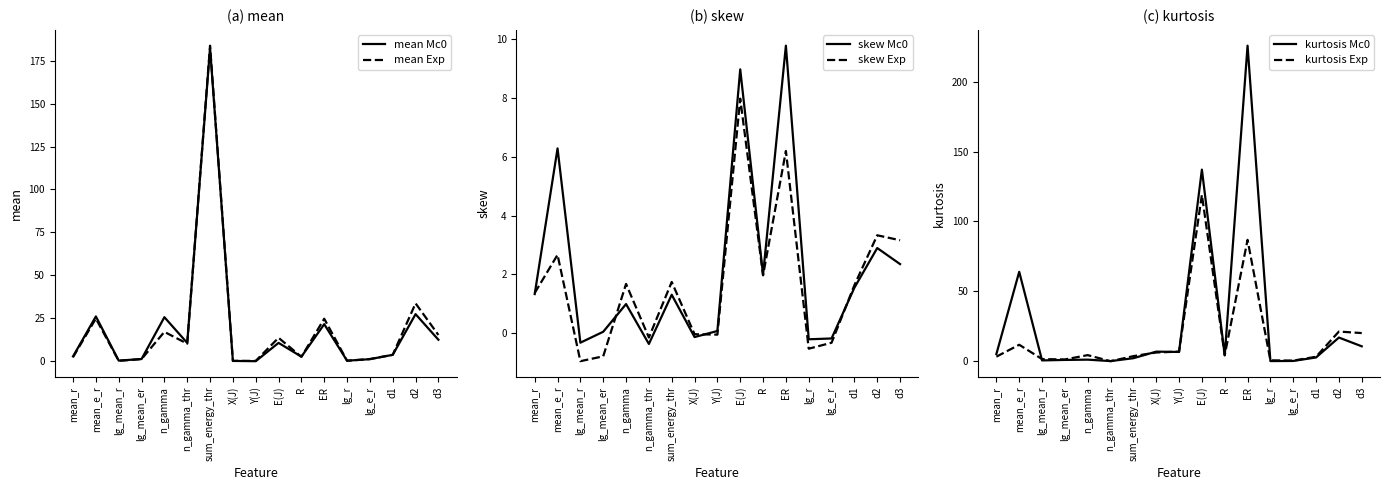

List the labels in order of kurtosis Mc0 value, largest first.

ER, E(J), mean_e_r, d2, d3, X(J), Y(J), mean_r, R, d1, sum_energy_thr, n_gamma, lg_mean_er, lg_mean_r, lg_e_r, lg_r, n_gamma_thr